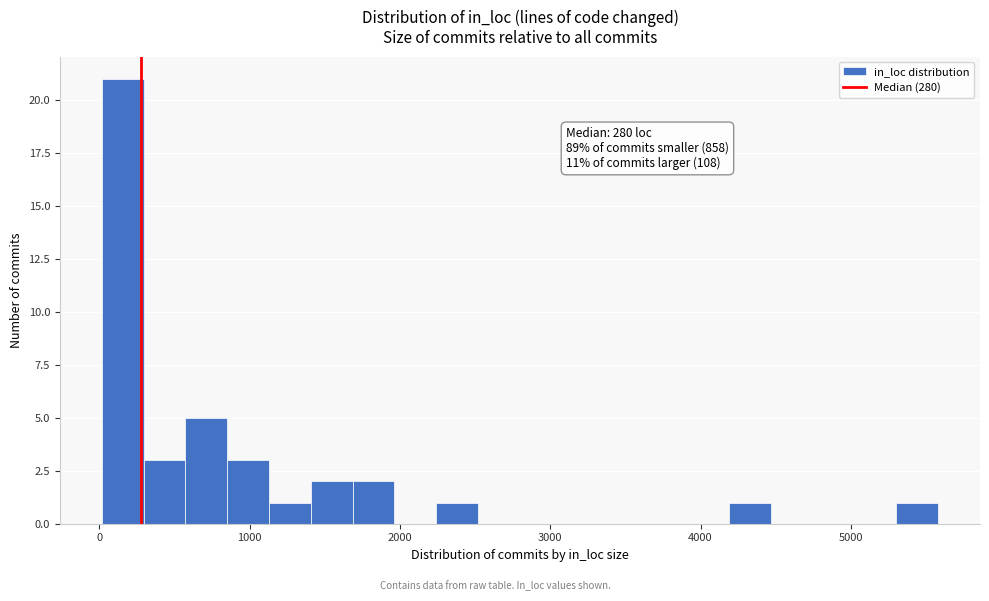

Read against the x-axis, roughly where is the centre of the tallest bar?

200